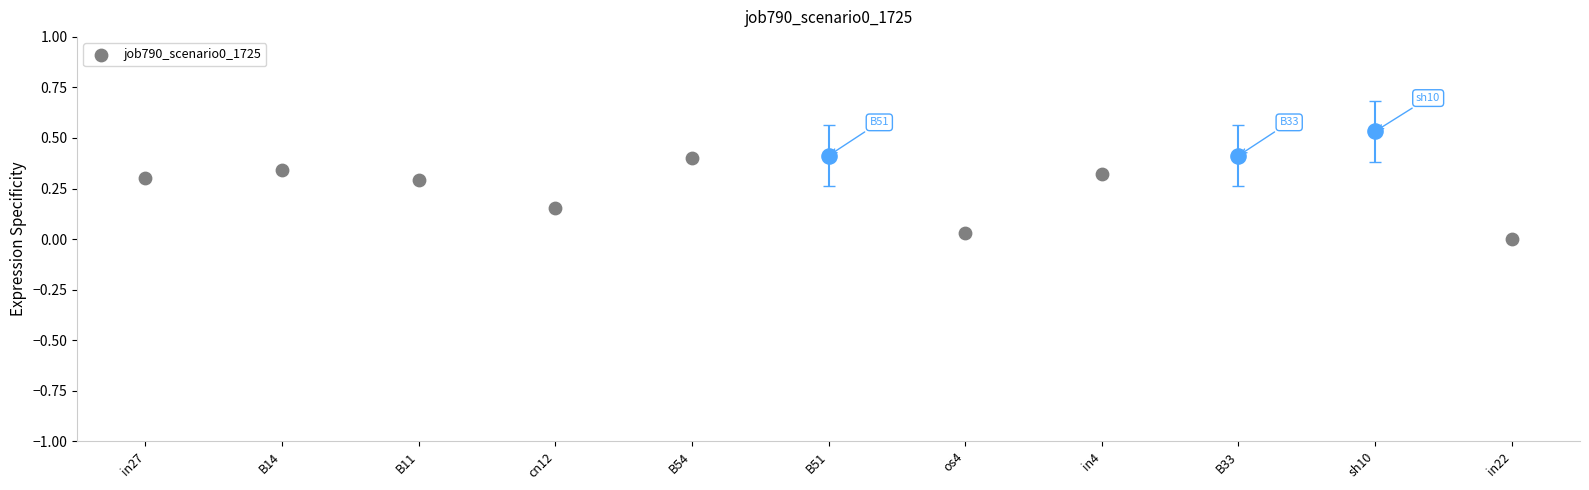

What is the change in value from cn12 to in22?

-0.2